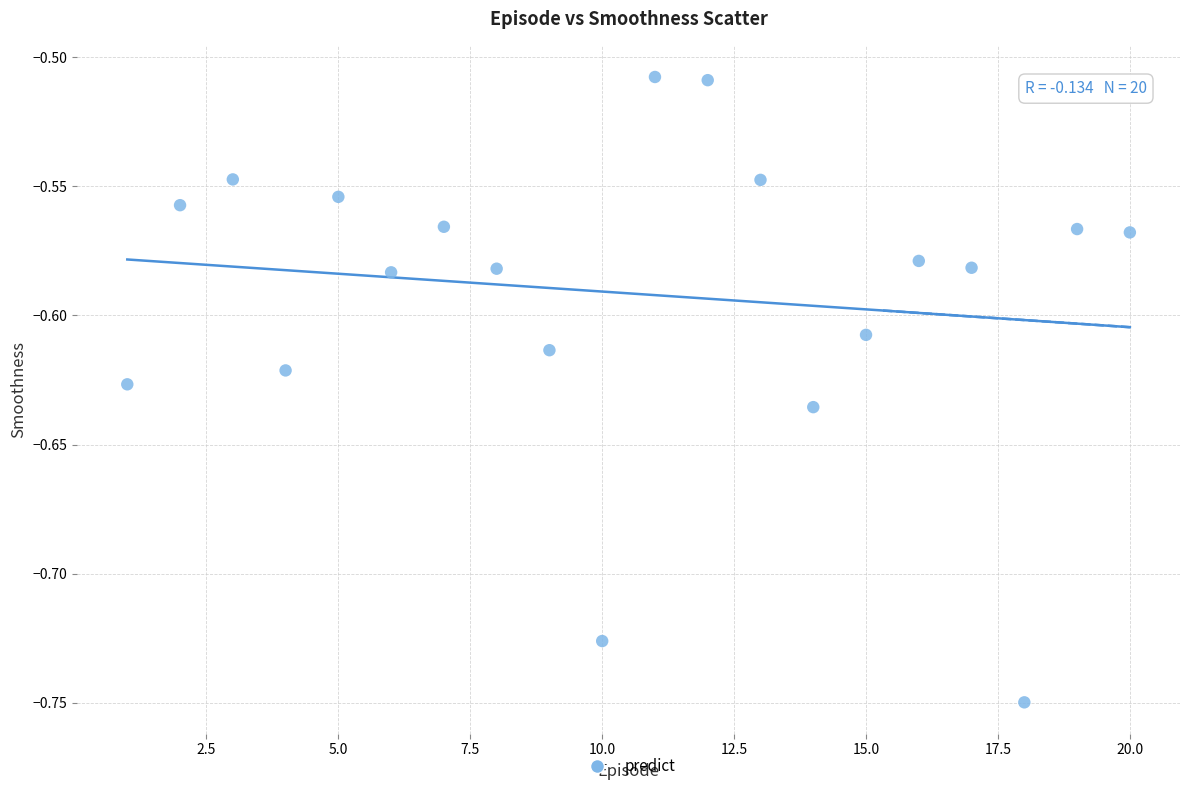

How many points are shown in the scatter plot?

20